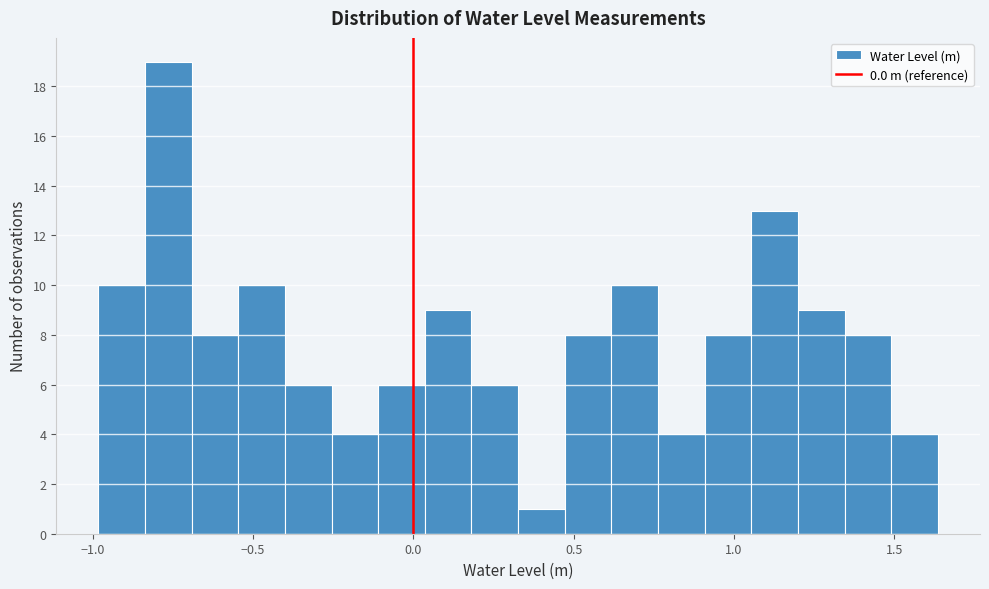

Around what value on the x-axis is the tallest bar? Give the approximate position of its centre, as read against the axis.

-0.75